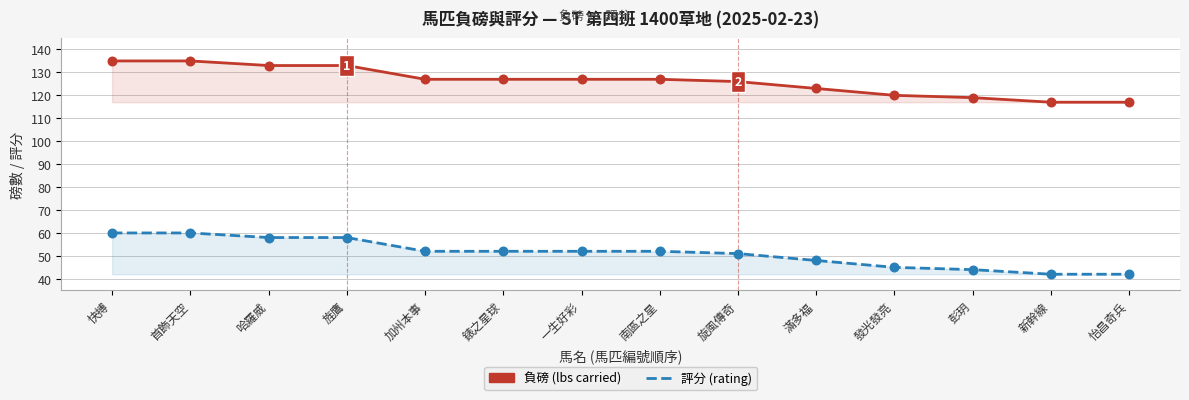

Which series contains the highest Y value?

負磅